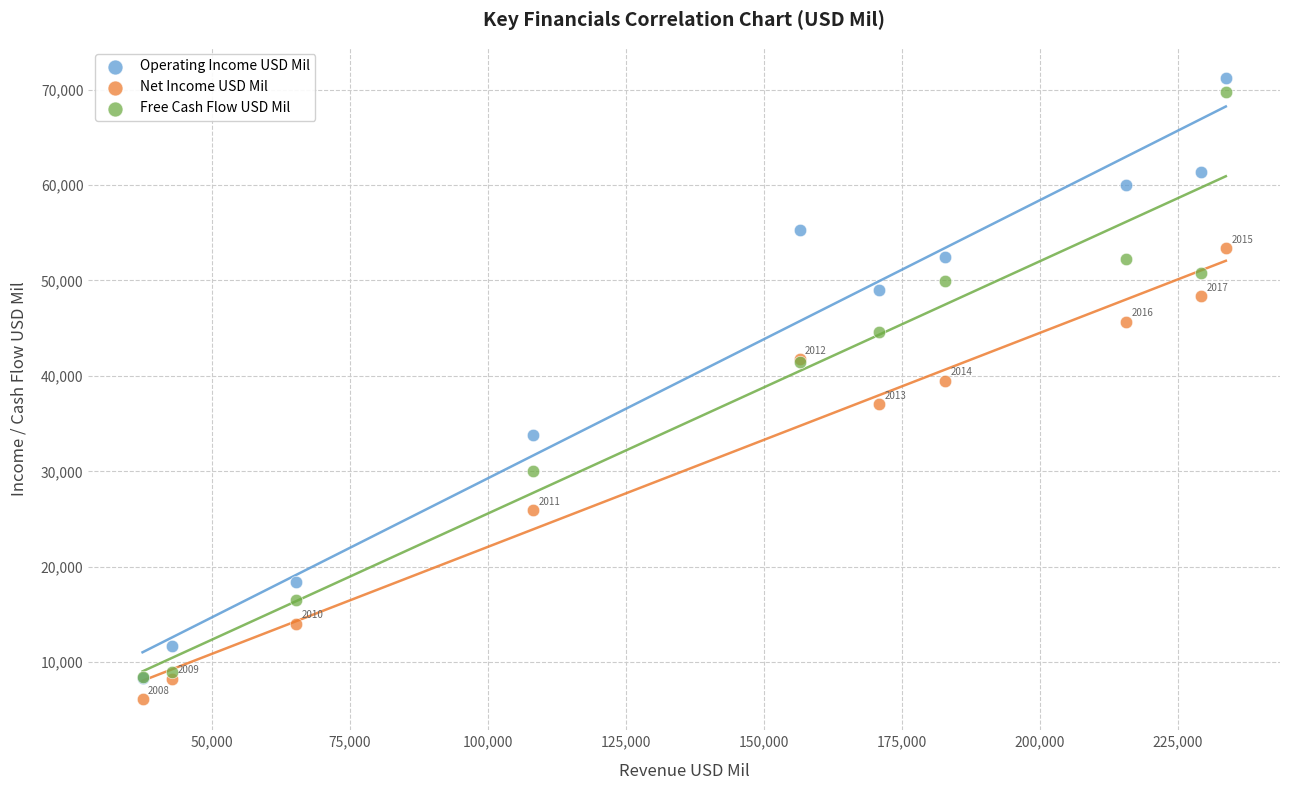

What are all the series names shown in the legend?

Operating Income USD Mil, Net Income USD Mil, Free Cash Flow USD Mil